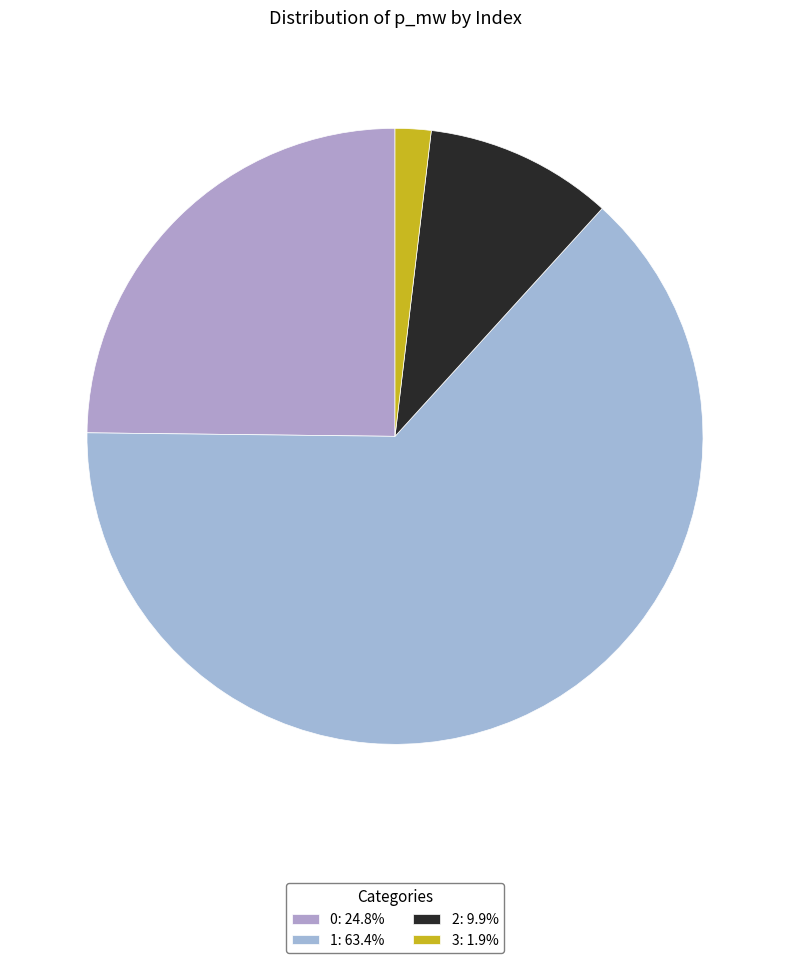

Count the number of slices in the pie.

4